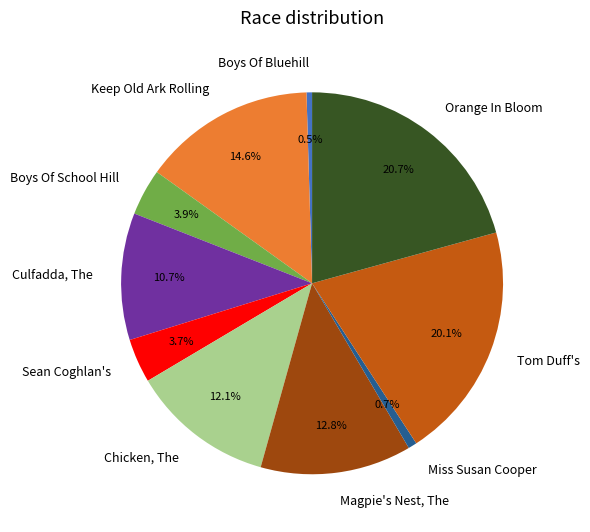

What percentage is NOT represented by Magpie's Nest, The?

87.2%